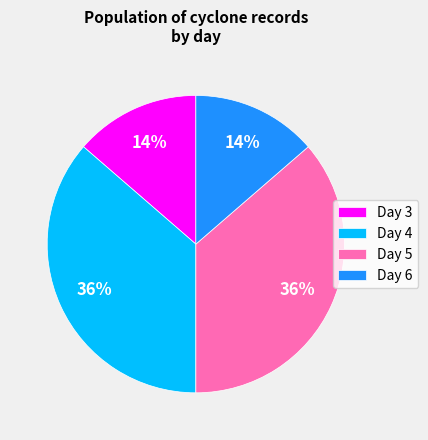

True or false: Day 3 accounts for 14% of the total.

True